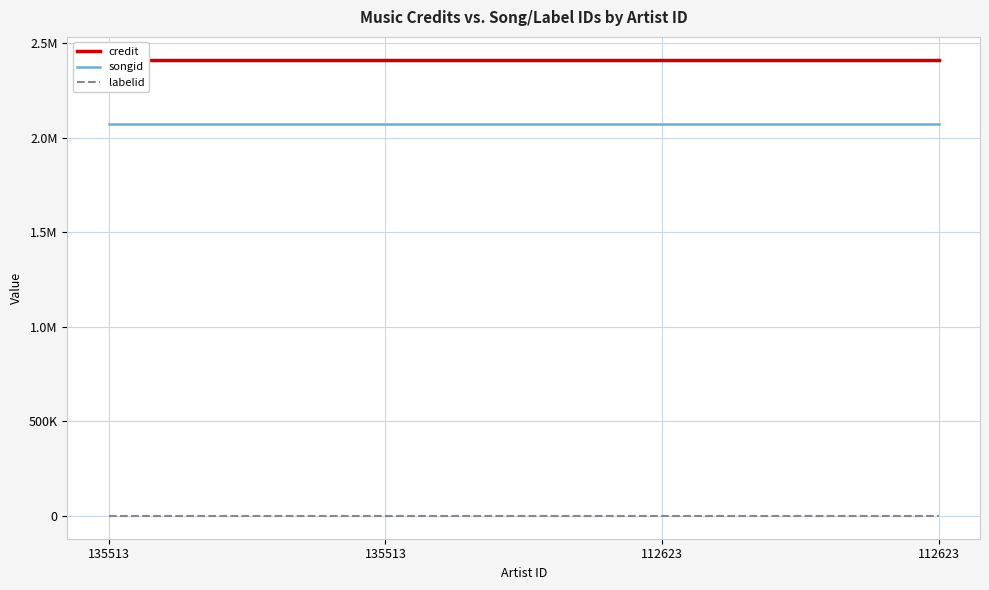

What is the lowest value of the songid series?

2072688